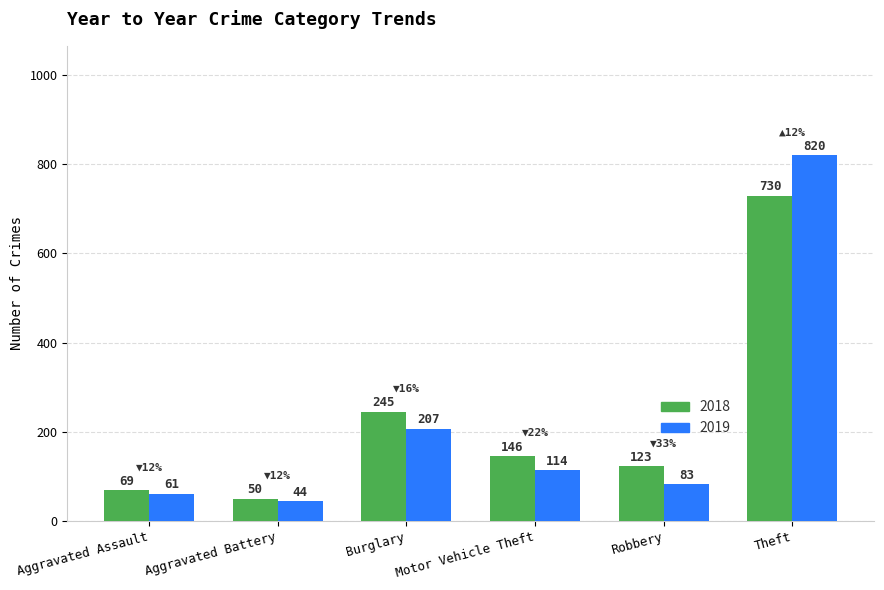

Between Aggravated Assault and Burglary, which series saw the biggest shift?

2018